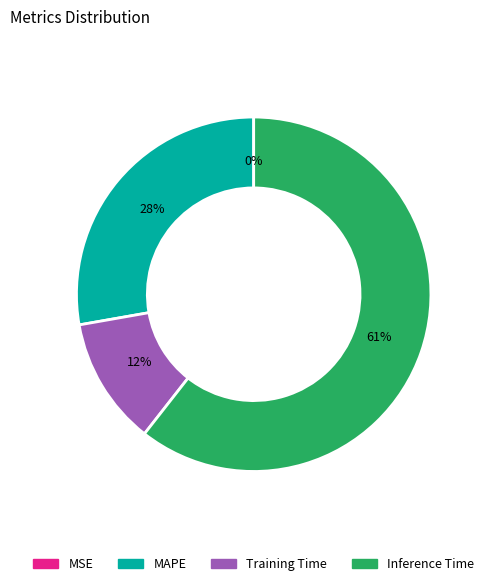

To the nearest percent, what is the average slice percentage?

25%